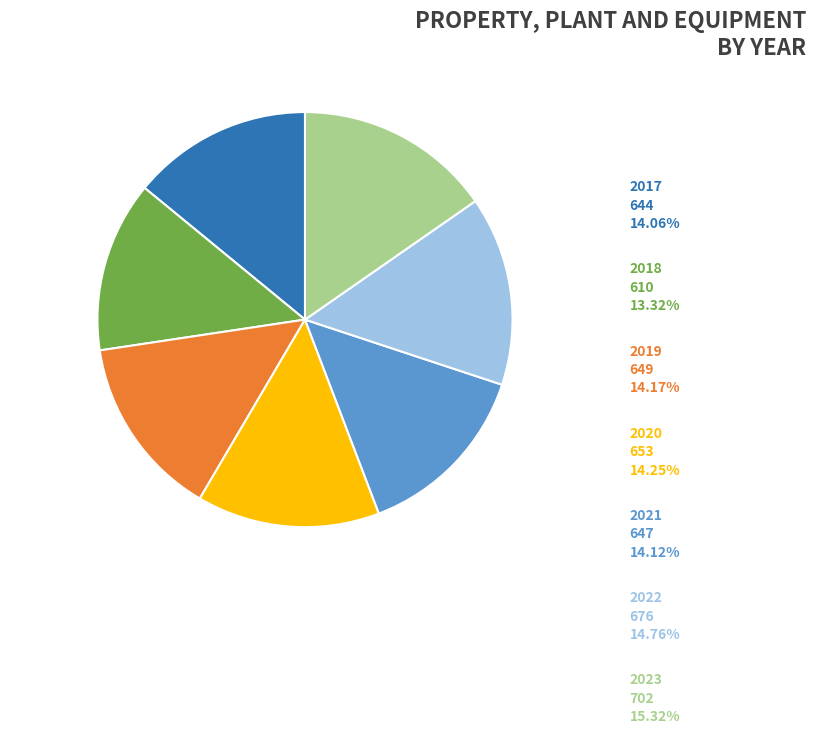

True or false: 2019 accounts for 5% of the total.

False